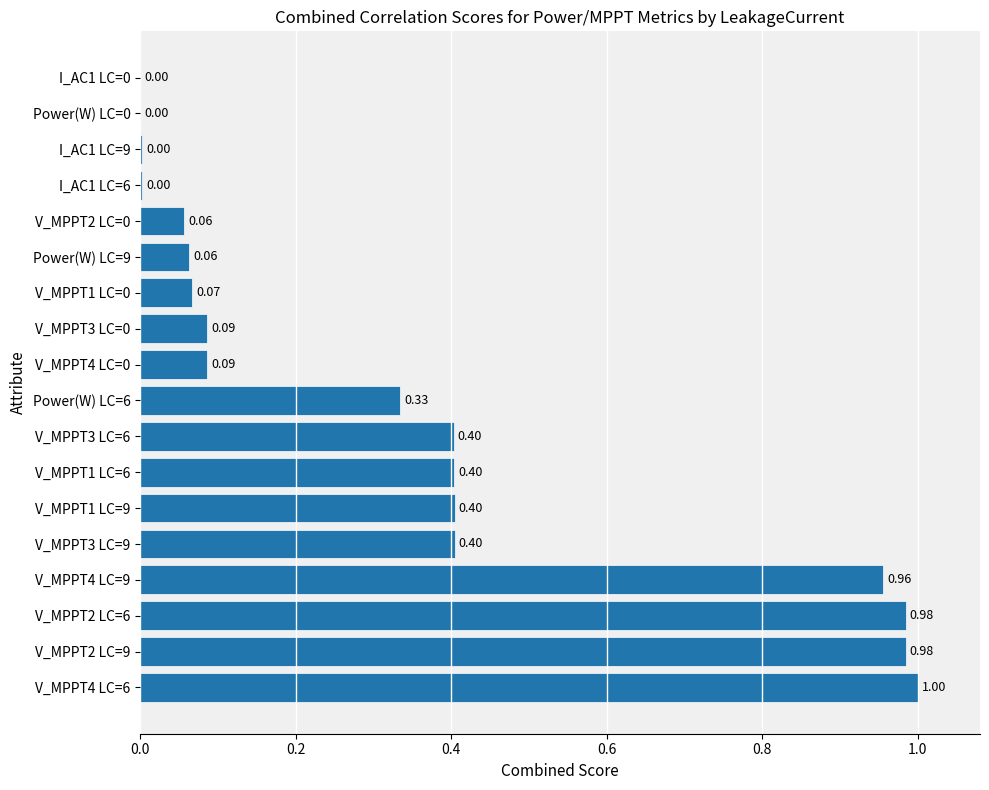

Between I_AC1 LC=6 and V_MPPT2 LC=9, which is larger?

V_MPPT2 LC=9